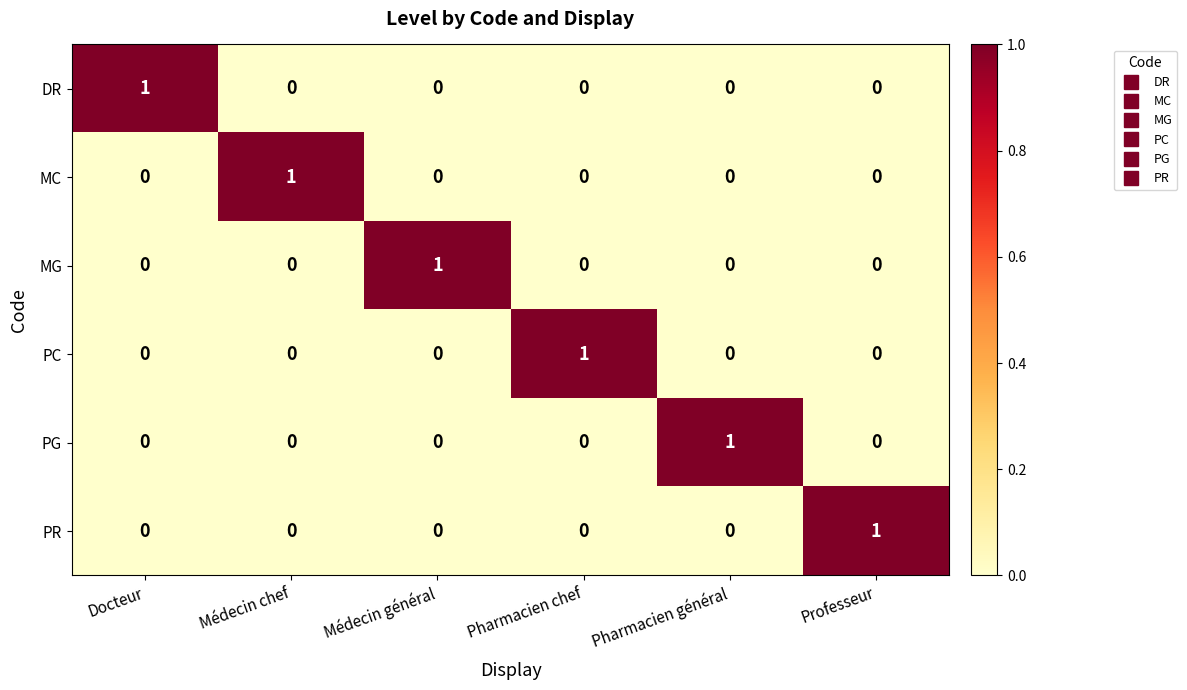

At which label does PG reach its peak?

Pharmacien général